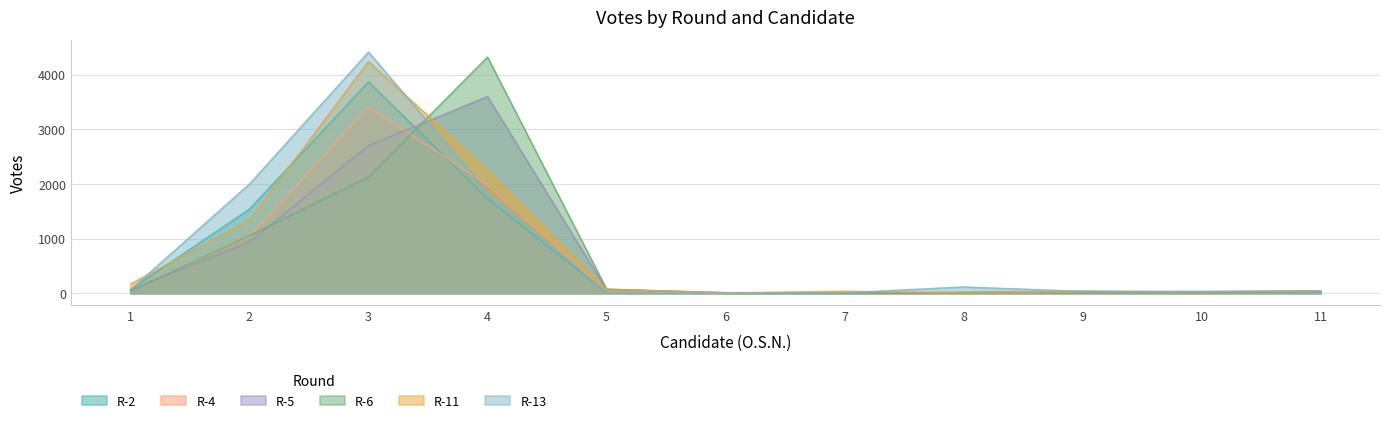

The value of R-13 at 11 is 19. True or false?

False